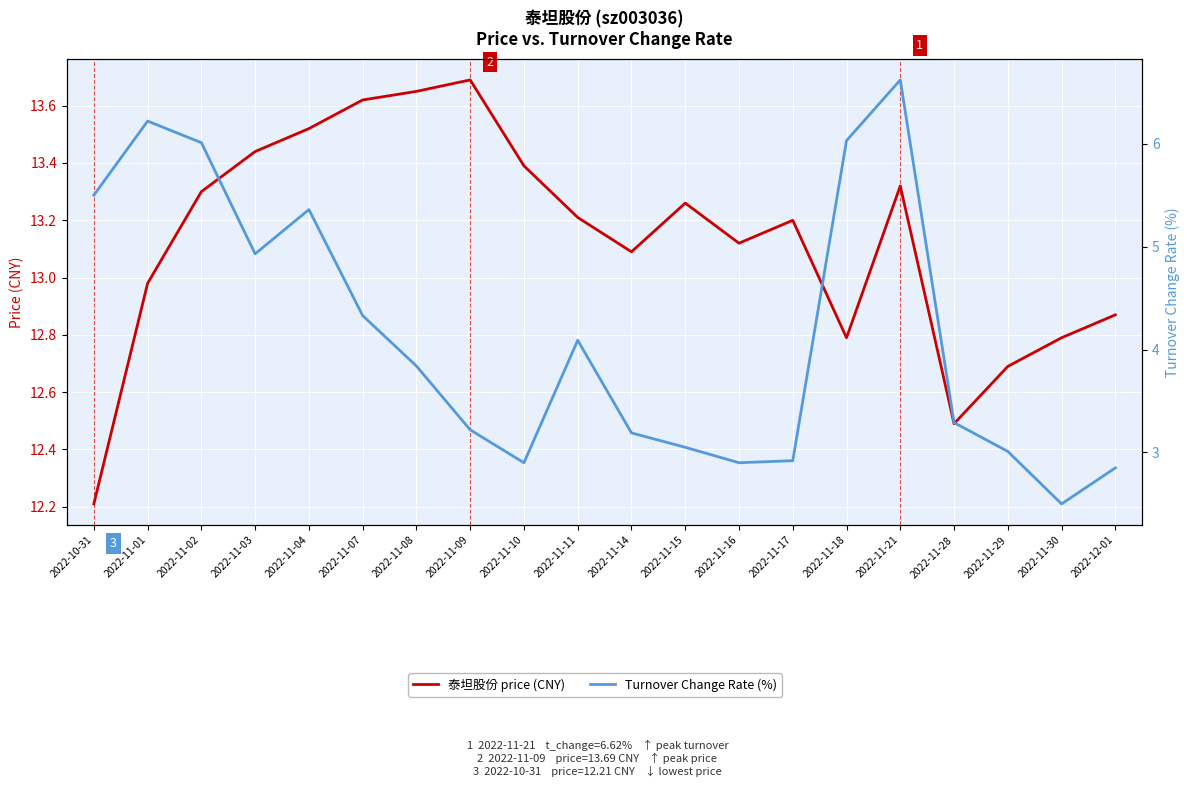

List the series in order of their overall mean, highest first.

泰坦股份 price (CNY), Turnover Change Rate (%)